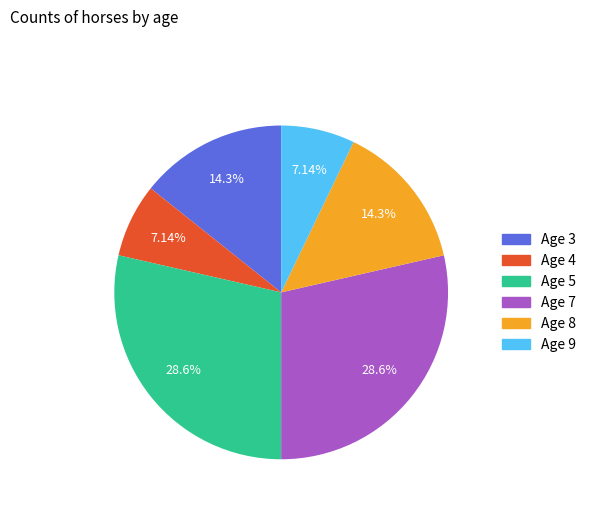

What portion of the pie excludes Age 8?

85.7%